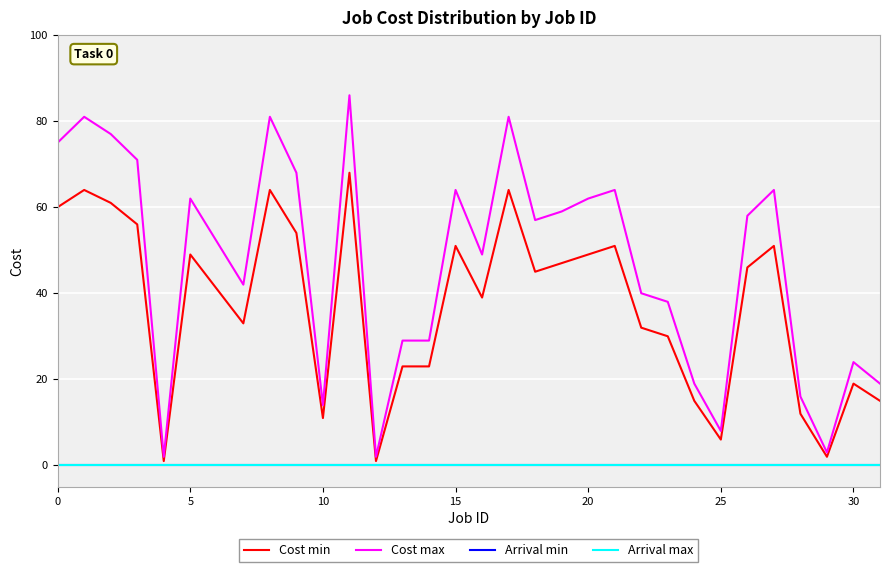

Is this an area chart (filled region under the line)?

No